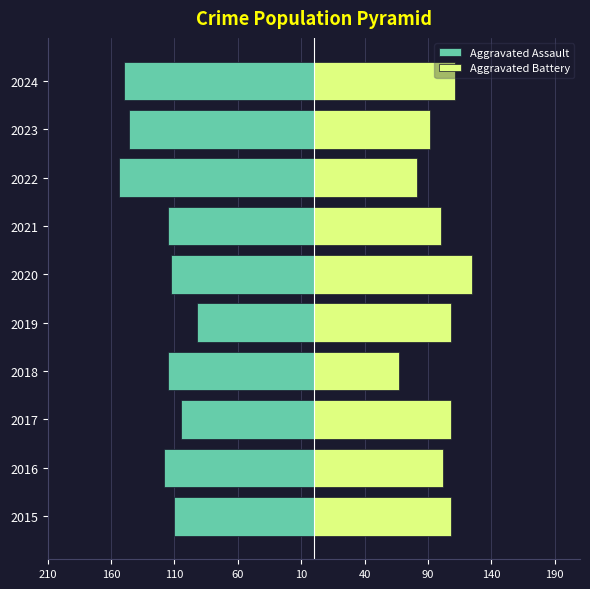

The Aggravated Battery series shows 55 at 2022. True or false?

False